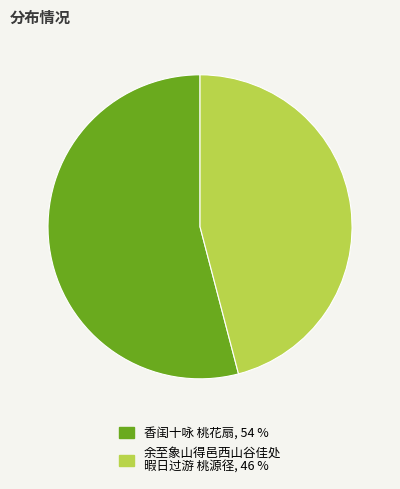

Does any single category account for the majority?

Yes